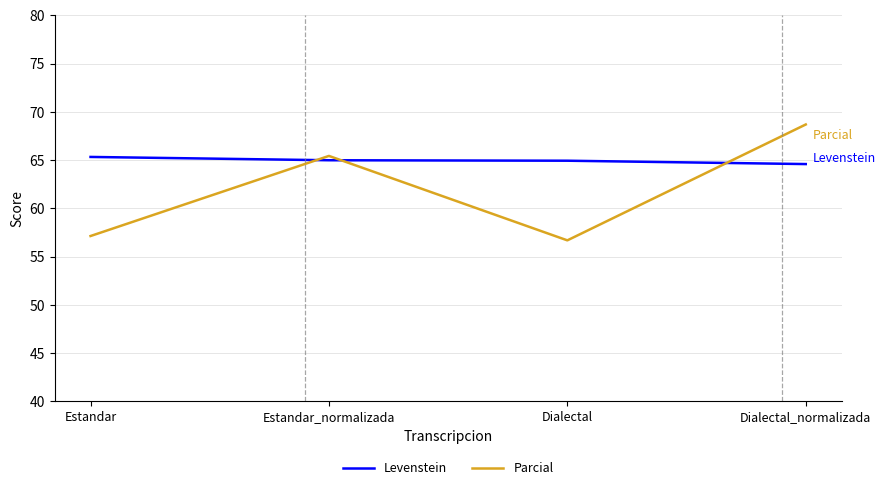

The Parcial series shows 43.0 at Estandar_normalizada. True or false?

False